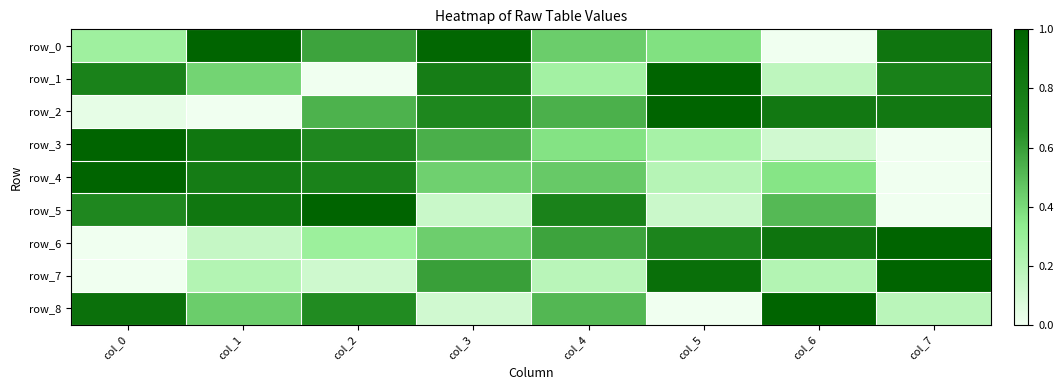

Which series has the largest range (max minus min)?

row_0